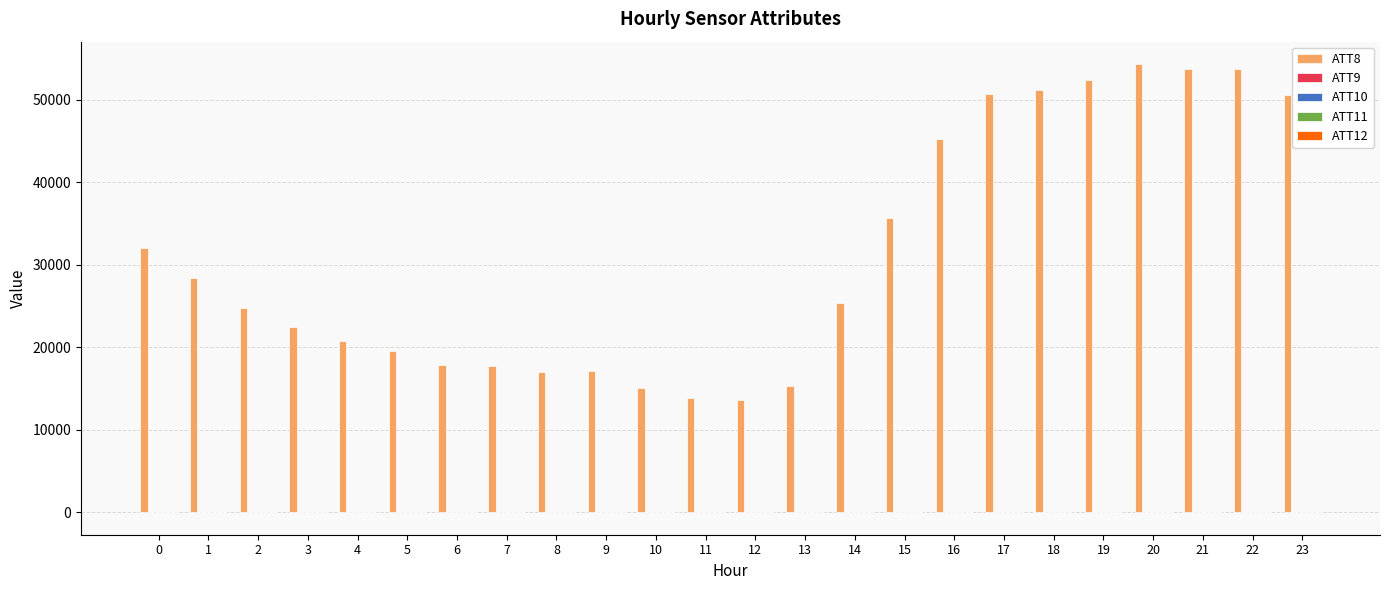

Which series has the largest total across all categories?

ATT8